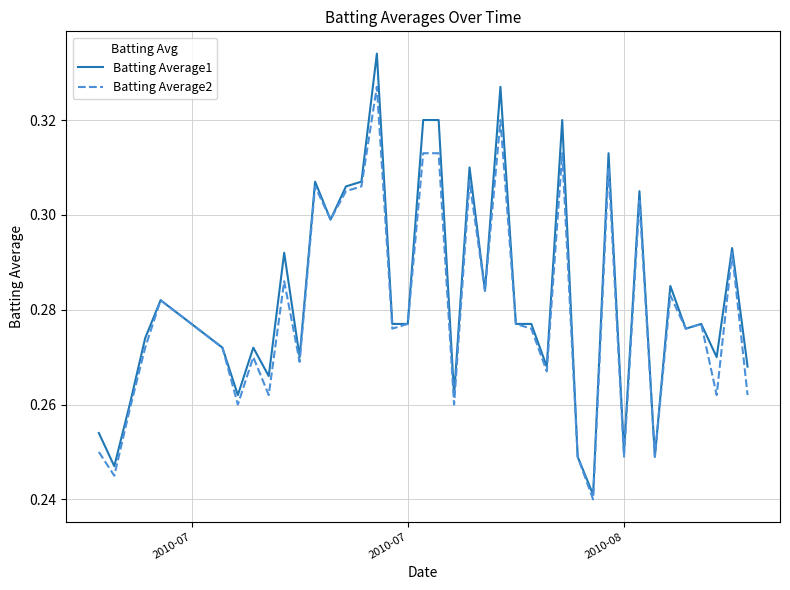

Which series has the widest spread of values?

Batting Average1